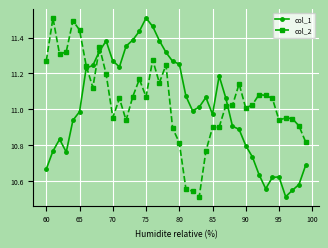

What is the difference between the maximum and minimum values in the col_2 series?

1.0